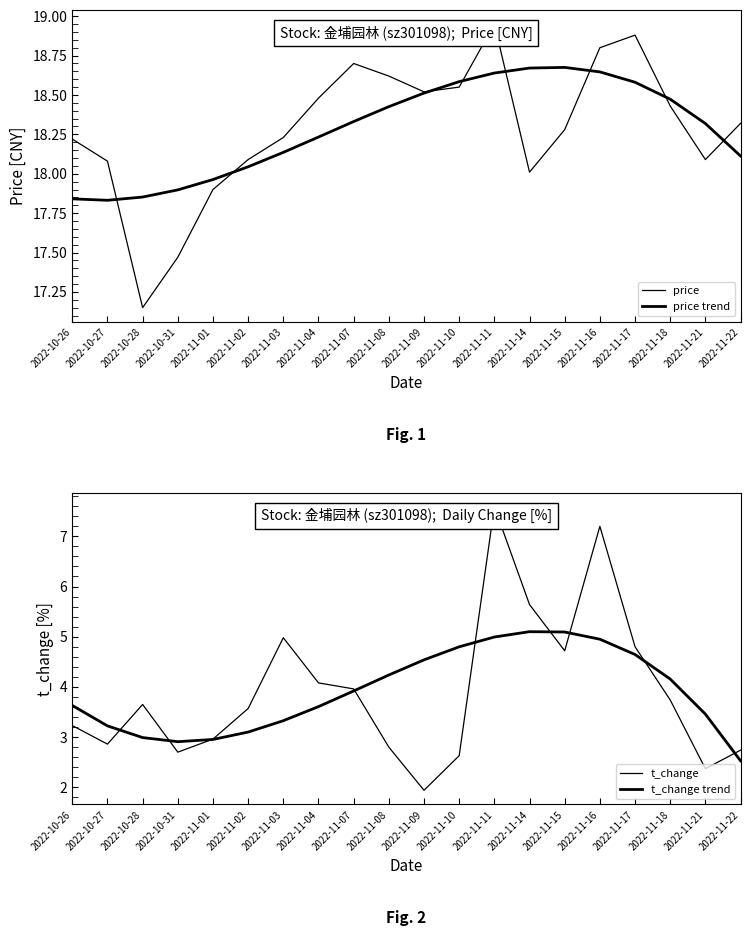

Which has a higher value, 2022-11-11 or 2022-11-03?

2022-11-11